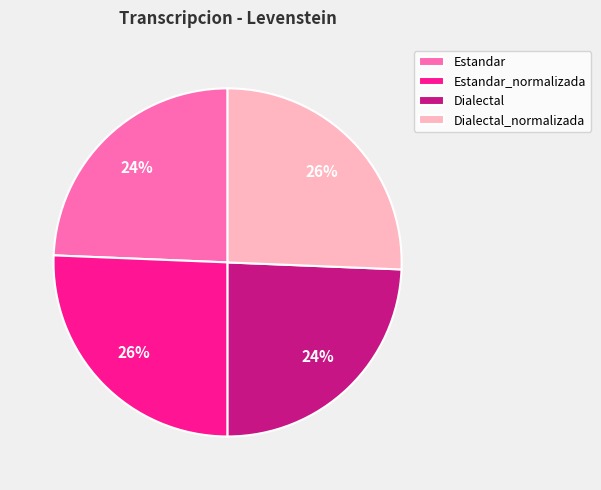

Is the sum of Estandar_normalizada and Dialectal_normalizada greater than half?

Yes